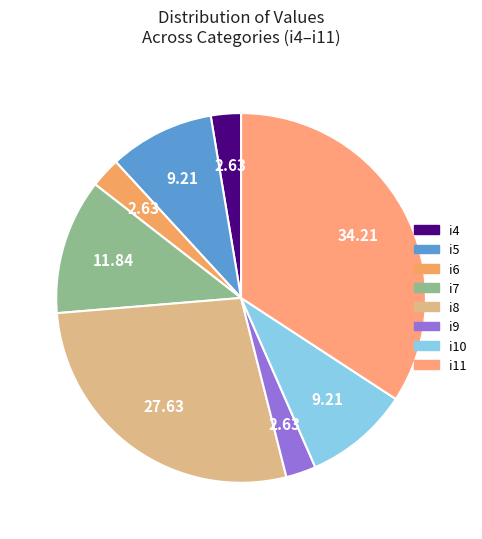

Rank the categories by value from lowest to highest.

i4, i6, i9, i5, i10, i7, i8, i11